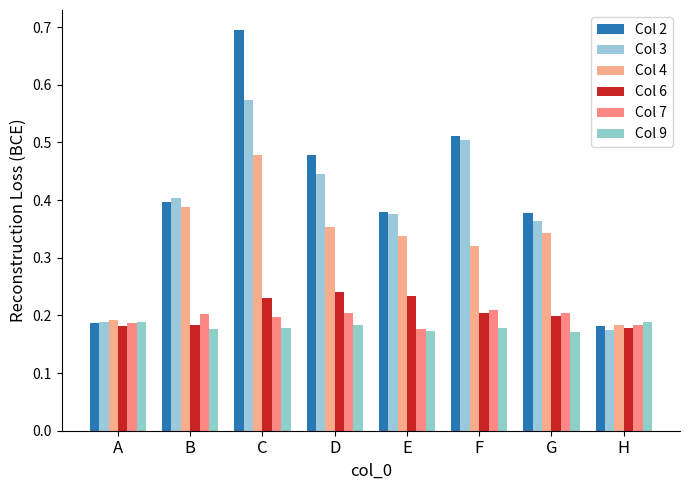

Are the bars horizontal?

No